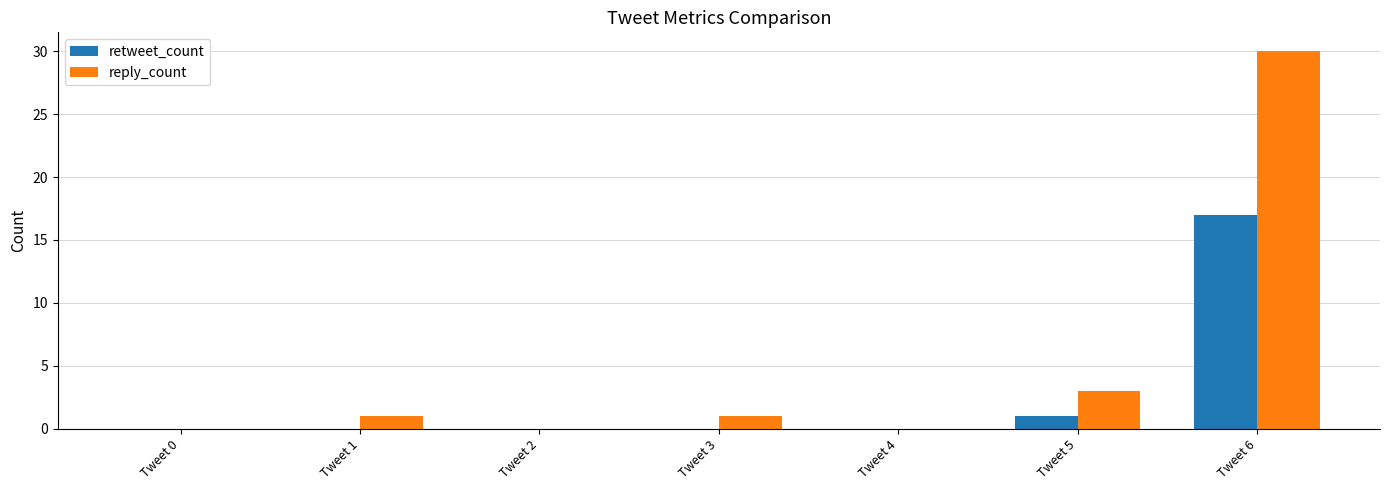

What is the difference between the reply_count values at Tweet 5 and Tweet 1?

2